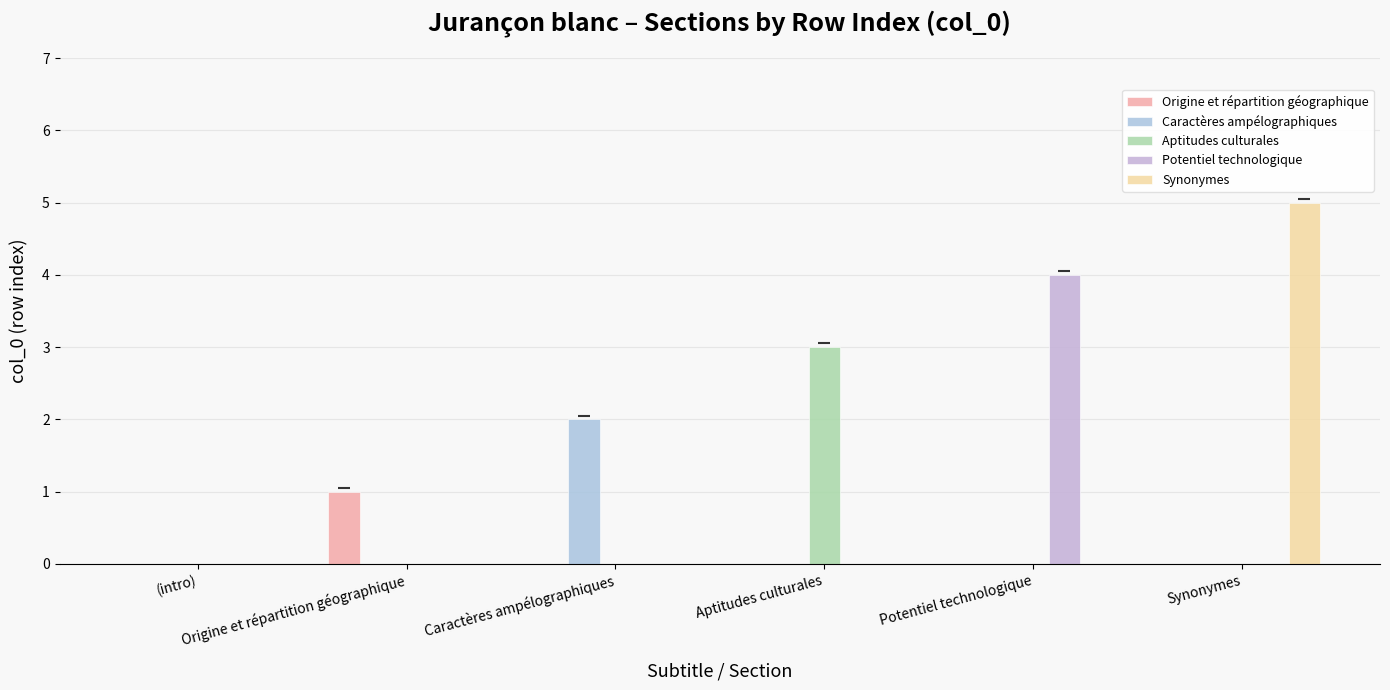

How many Origine et répartition géographique values are between 0 and 1?

6